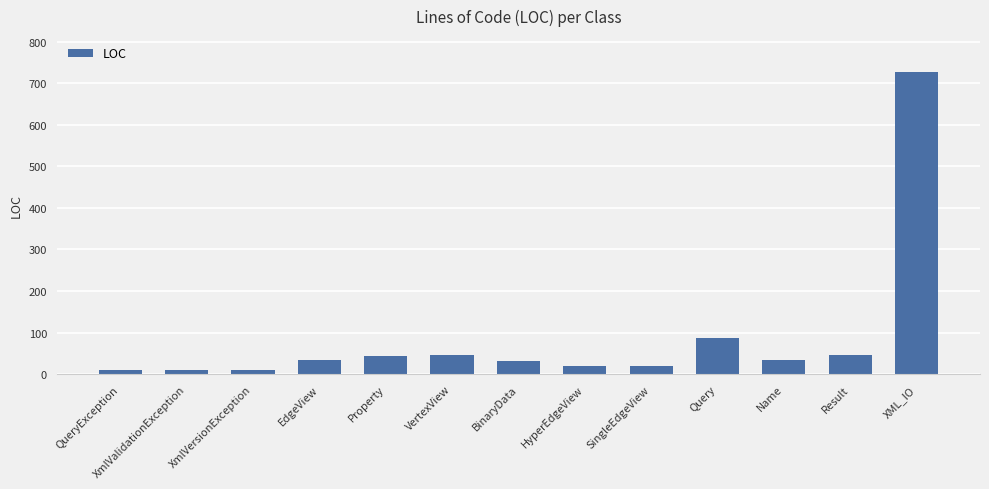

What is the difference between the maximum and second lowest values?

715